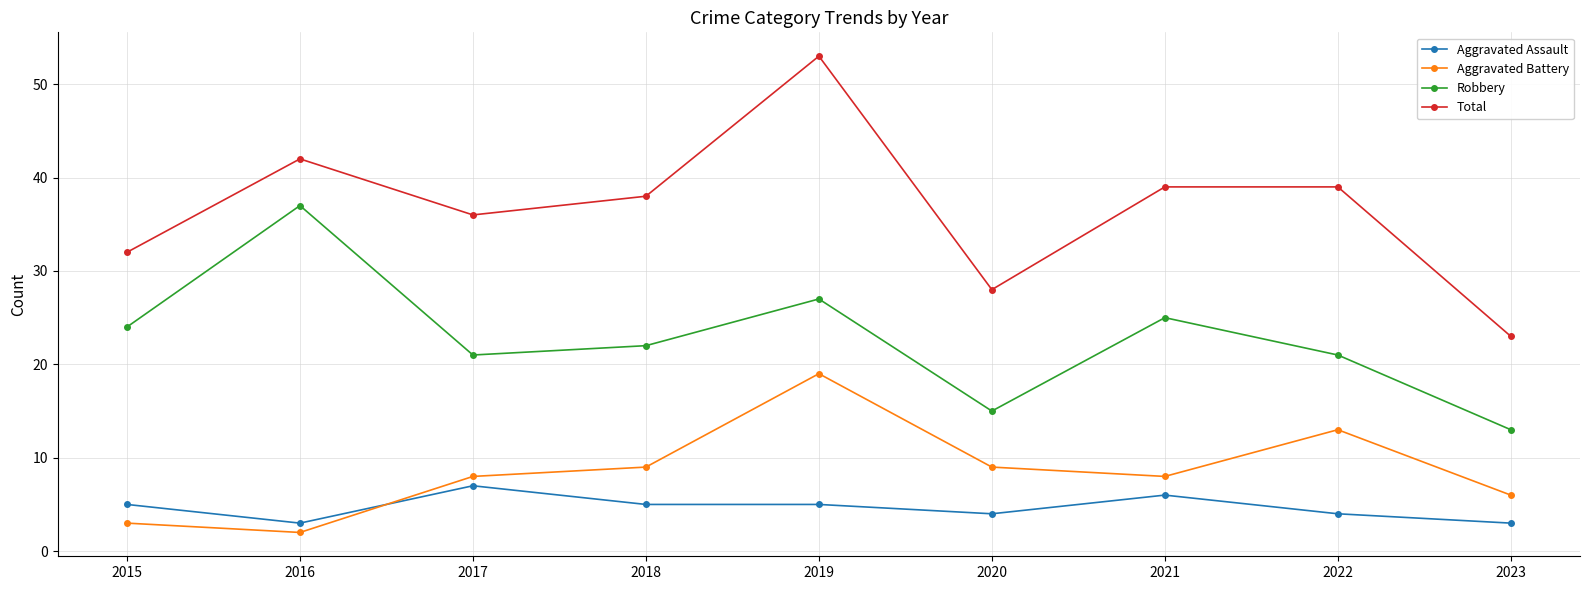

At how many categories does at least one series exceed 20?

9